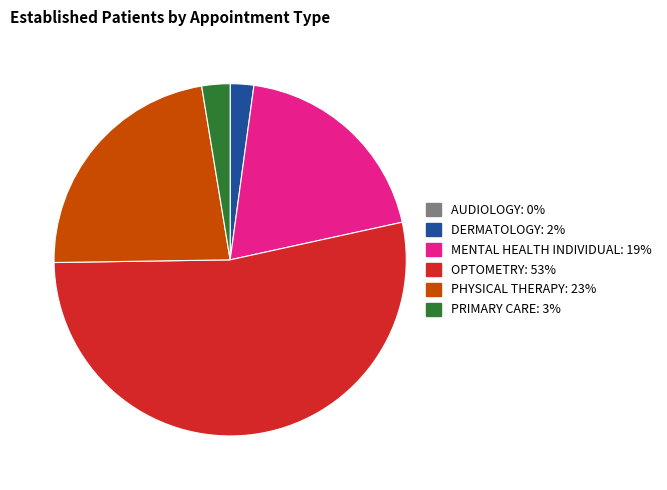

The MENTAL HEALTH INDIVIDUAL slice represents 19% of the pie. True or false?

True